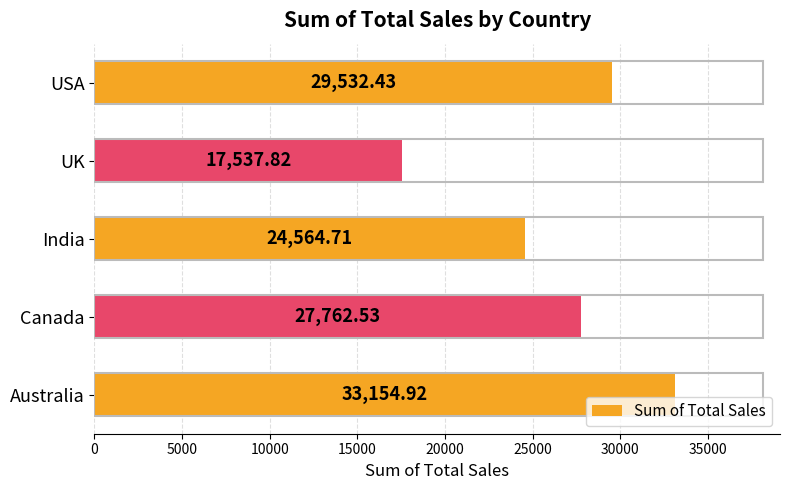

Rank the categories by value from highest to lowest.

Australia, USA, Canada, India, UK